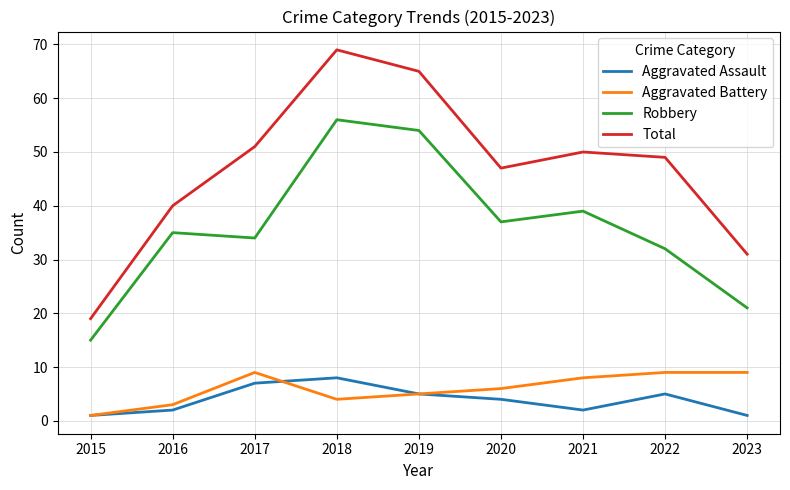

Where is Total nearest to the value 44?

2020